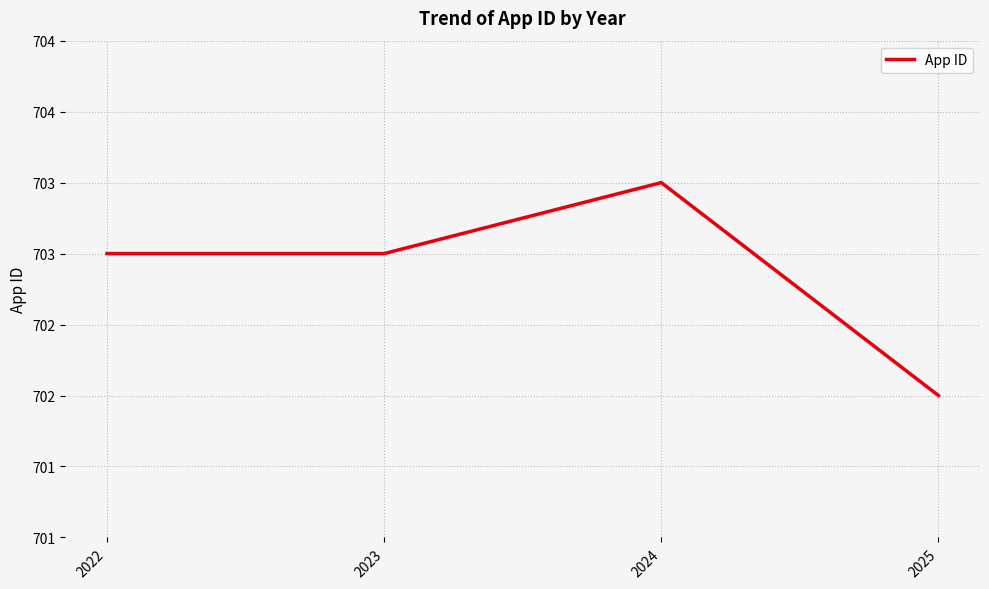

Reading left to right, extract all data points from this chart.

2022=703.0	2023=703.0	2024=703.5	2025=702.0